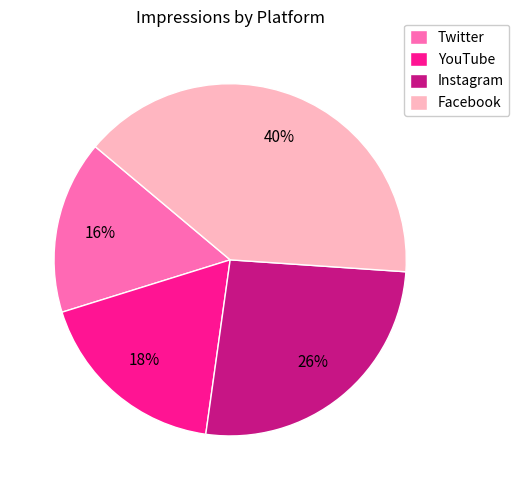

To the nearest percent, what portion does Instagram represent?

26%